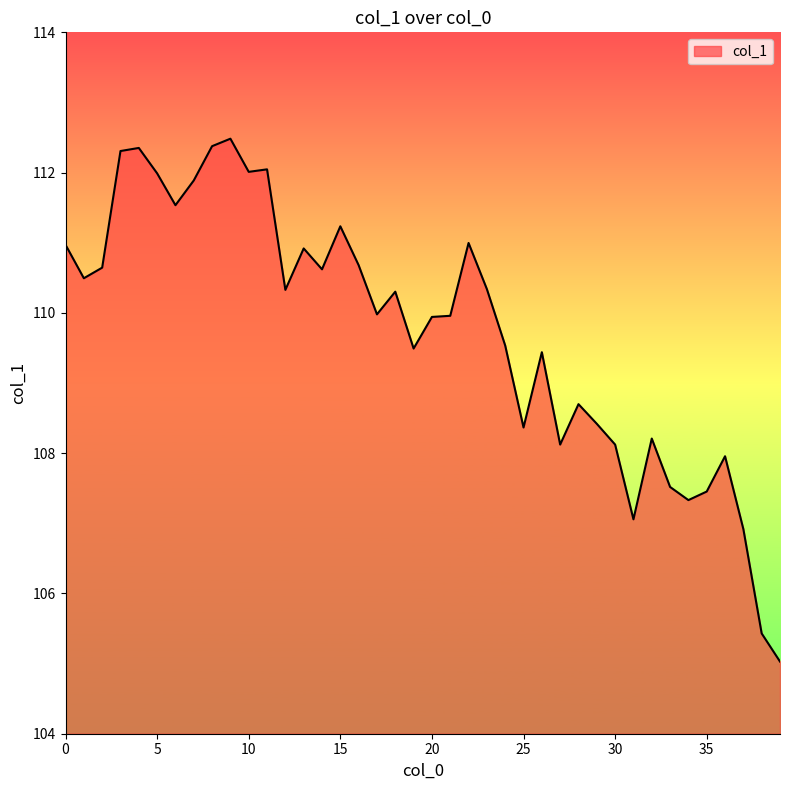

What is the smallest value displayed?

105.0